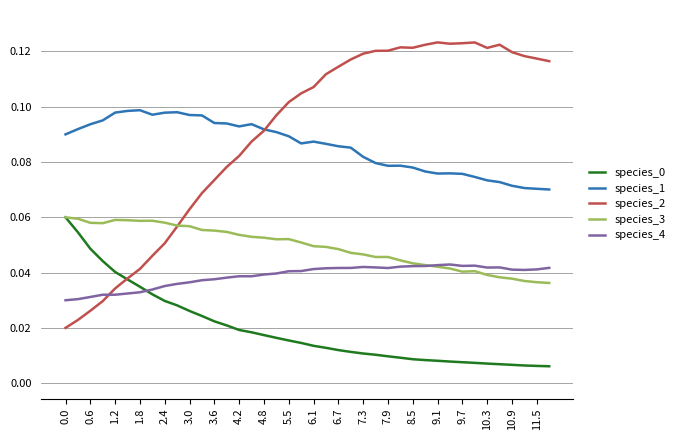

After their last crossing, which series has the higher values: species_3 or species_4?

species_4